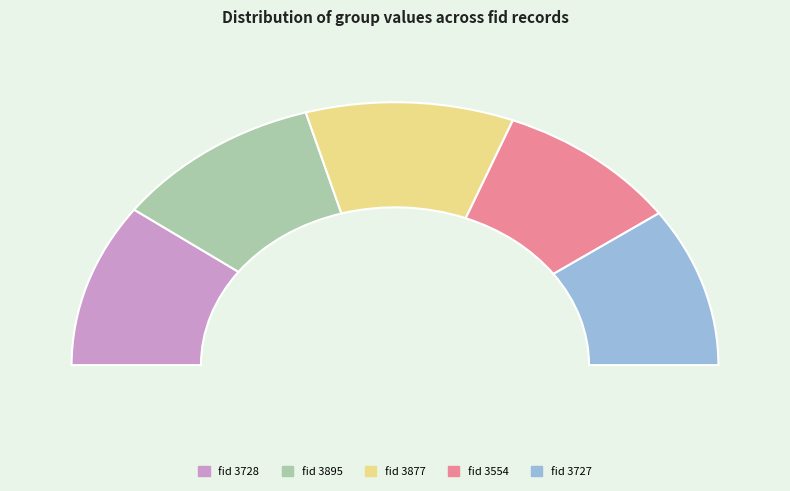

Is the sum of 3728 and 3554 greater than half?

No